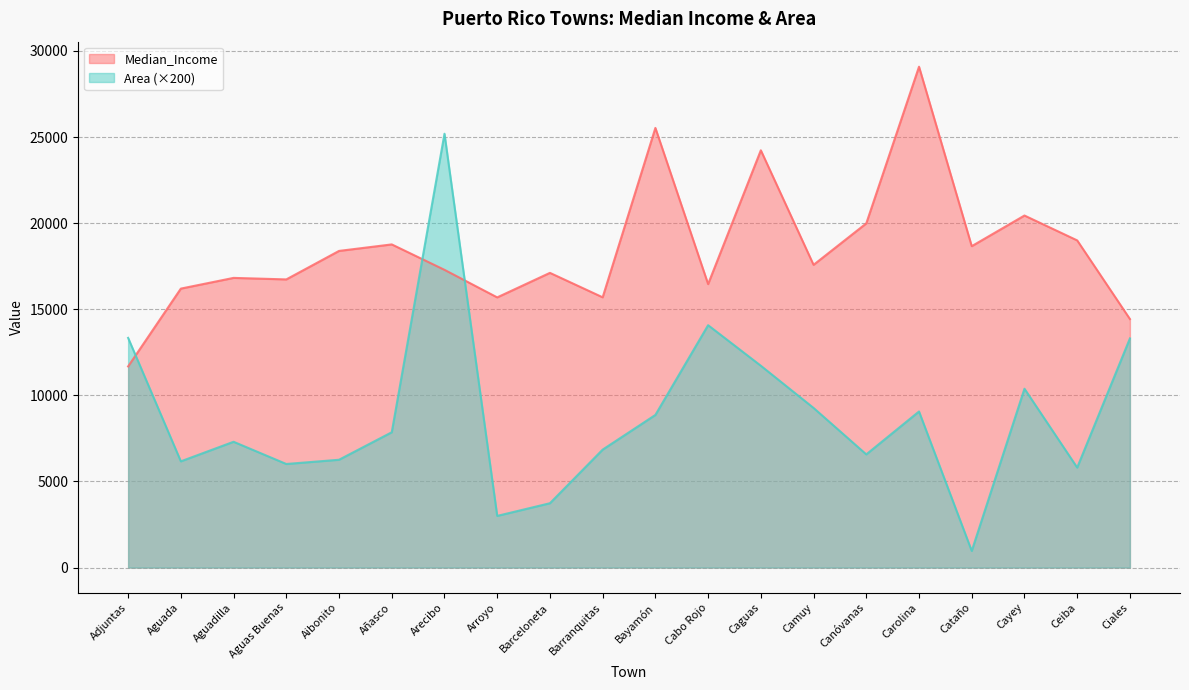

What is the label of the 4th point from the right?

Cataño